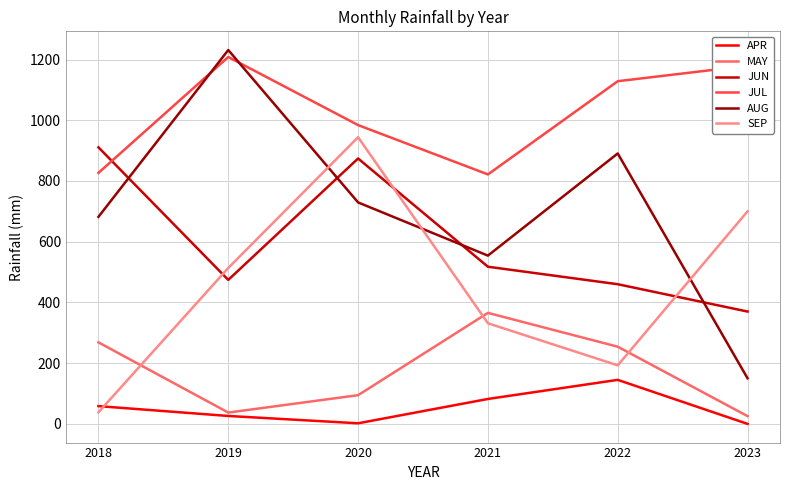

True or false: MAY and APR cross at least once.

False